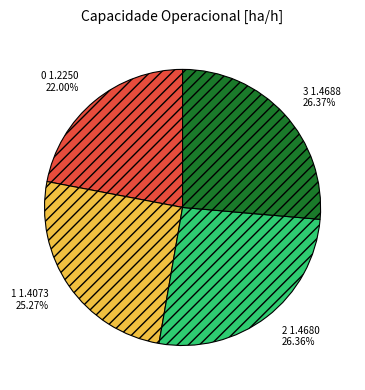

True or false: 1 accounts for 25% of the total.

True